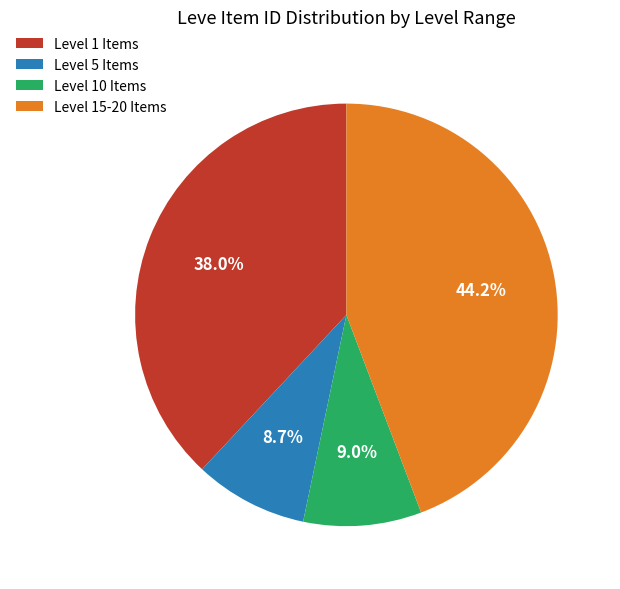

Is there a majority slice in this chart?

No